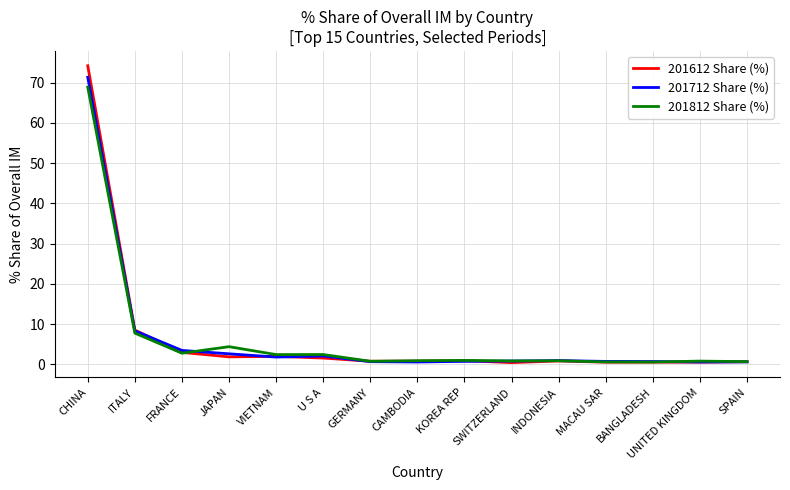

At which label is 201612 Share (%) closest to 37?

ITALY